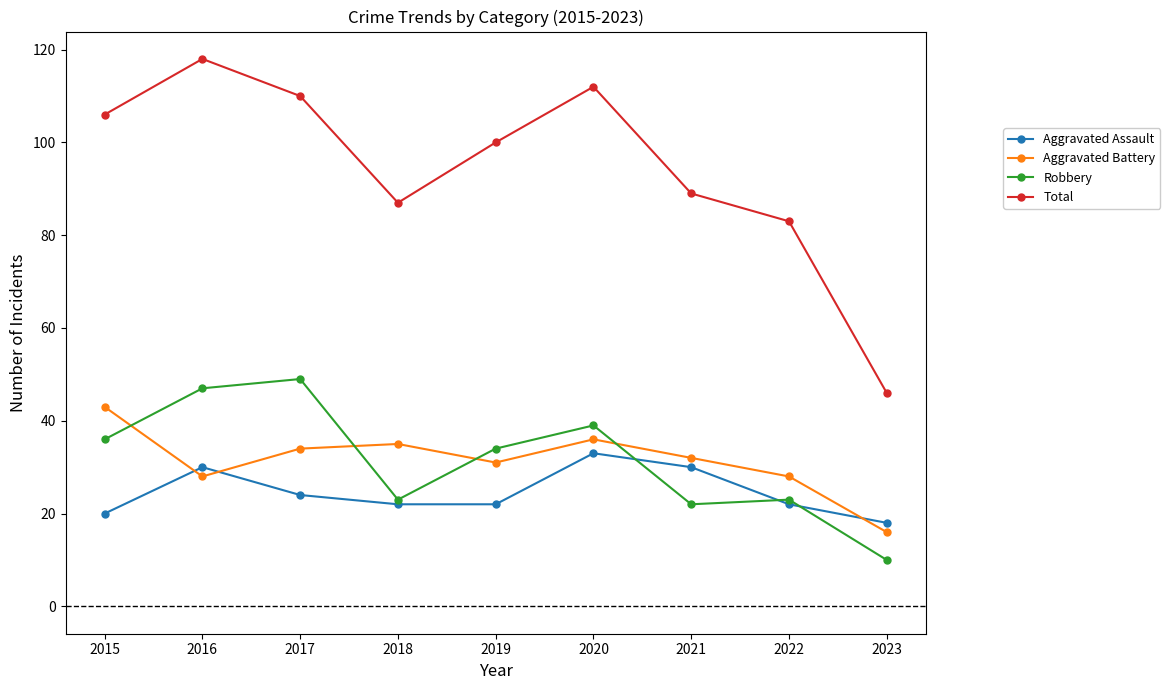

At 2020, list the series in order from largest to smallest.

Total, Robbery, Aggravated Battery, Aggravated Assault